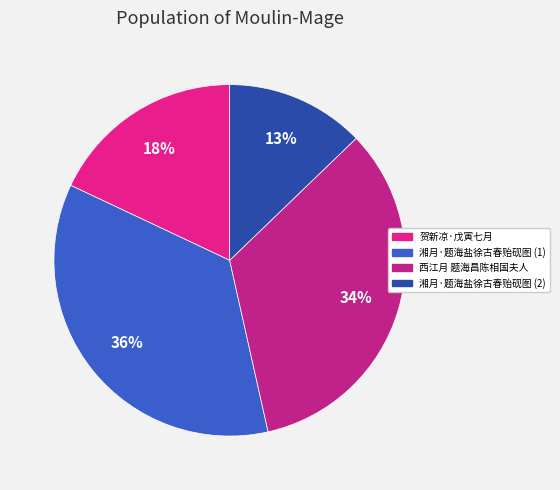

Does any single category account for the majority?

No